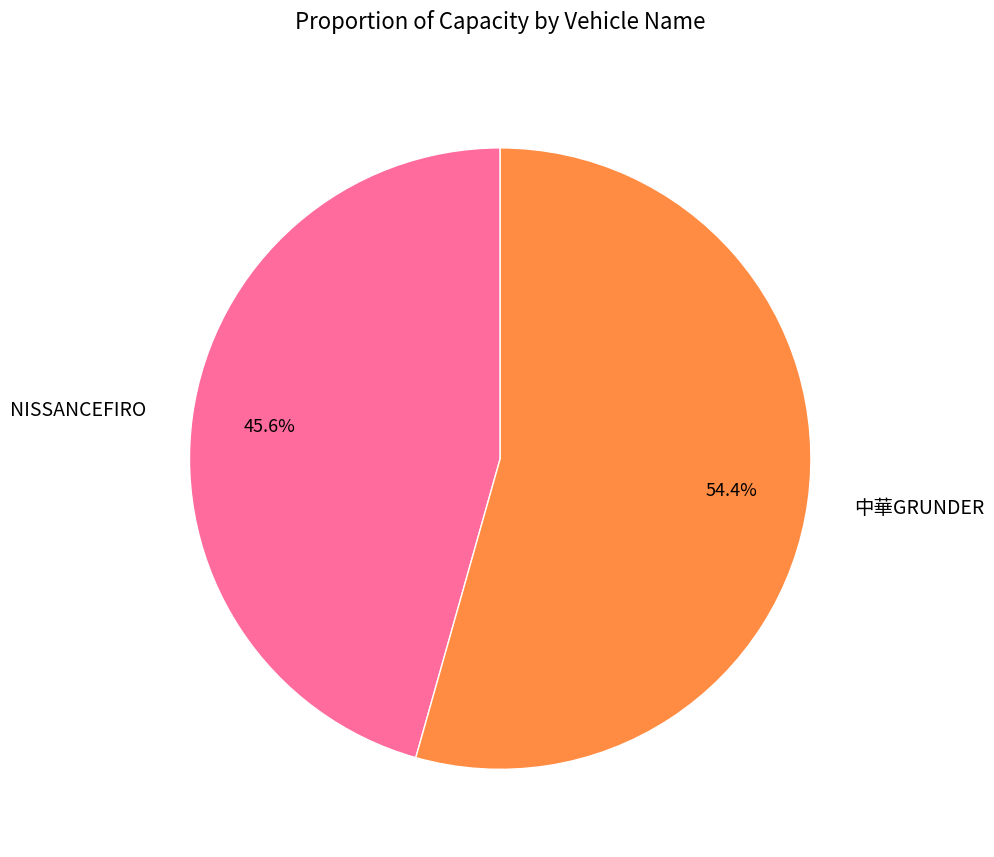

Rank the categories by value from highest to lowest.

中華GRUNDER, NISSANCEFIRO